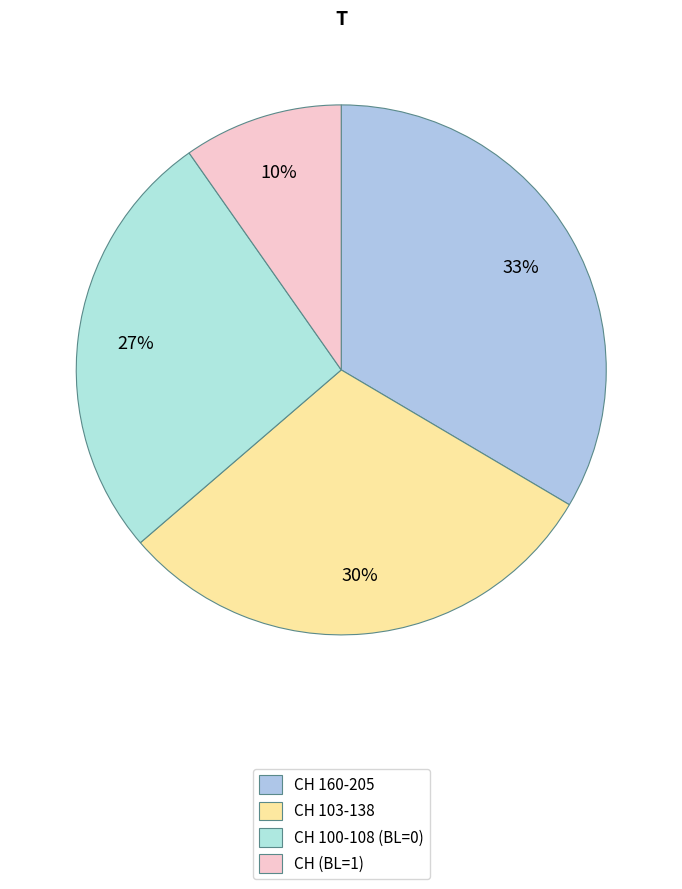

Which category has the smallest portion of the pie?

CH (BL=1)